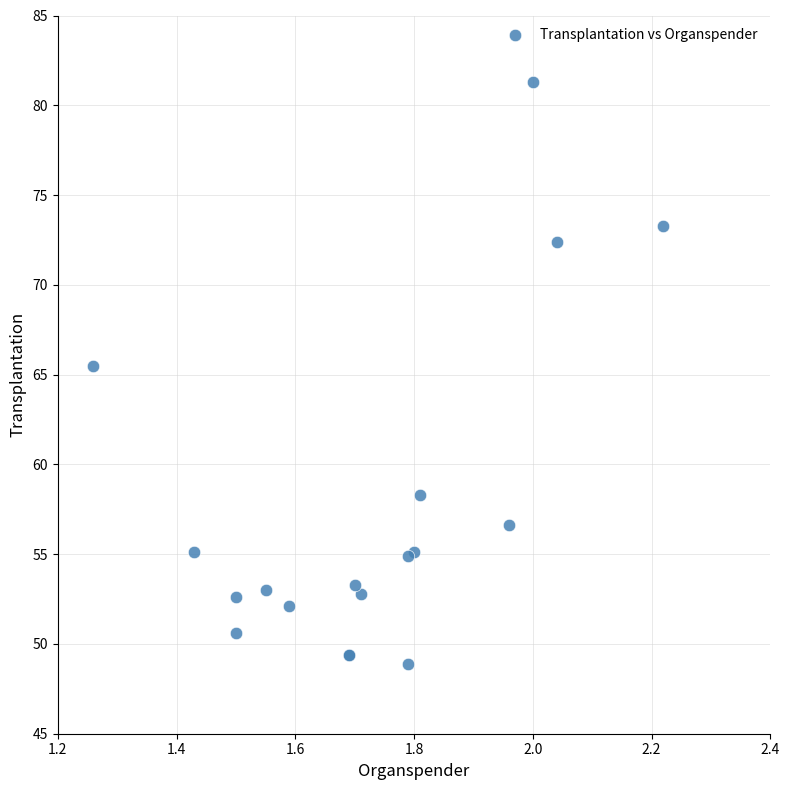

What Y value in the scatter plot is closest to 65?

65.5